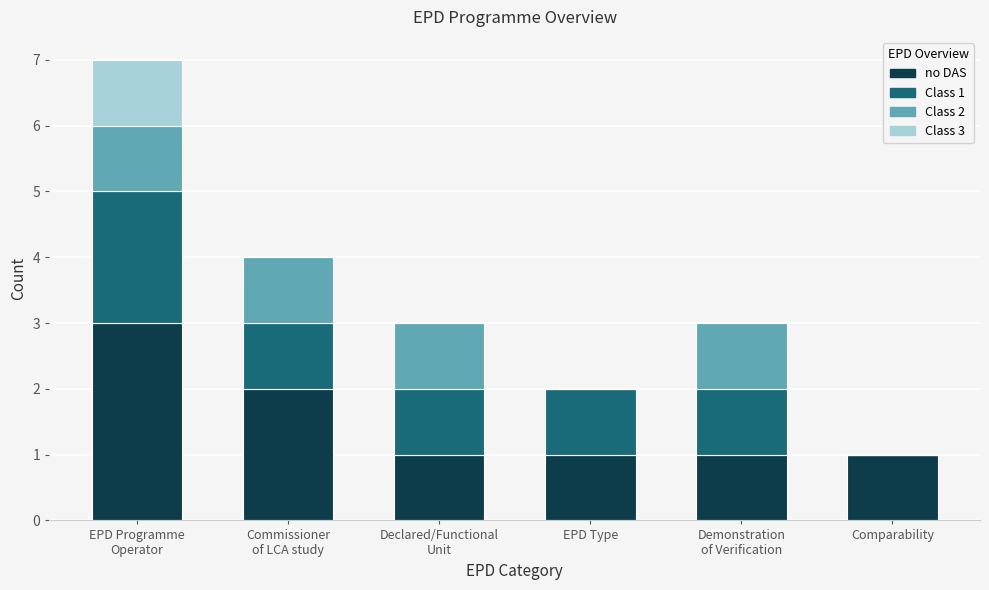

True or false: no DAS has a value of 1 at EPD Type.

True